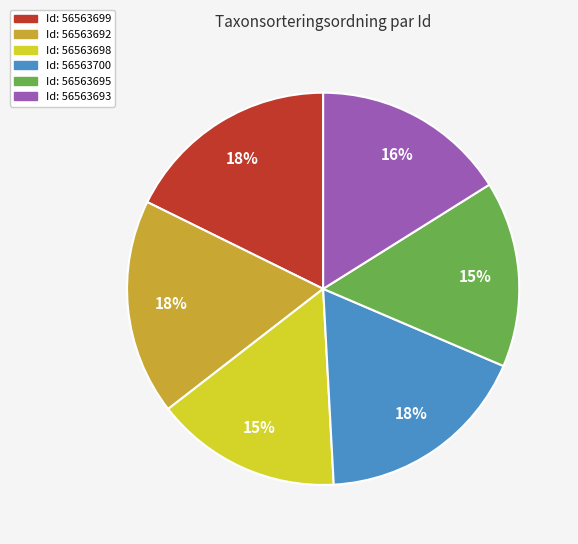

Is there any slice that represents more than half of the pie?

No